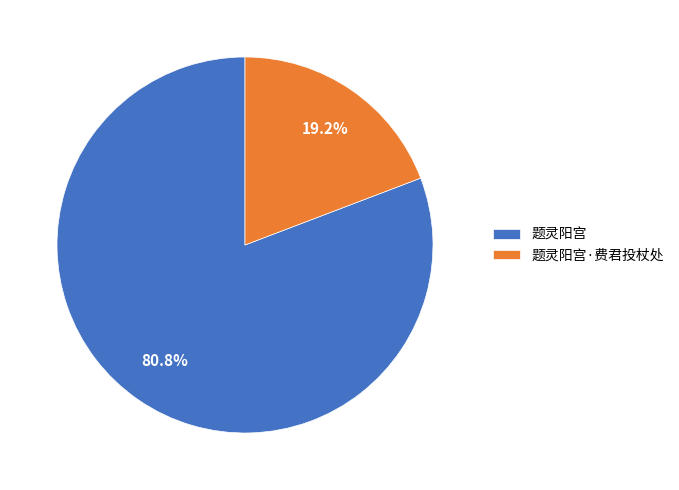

What portion of the pie excludes 题灵阳宫?

19.2%